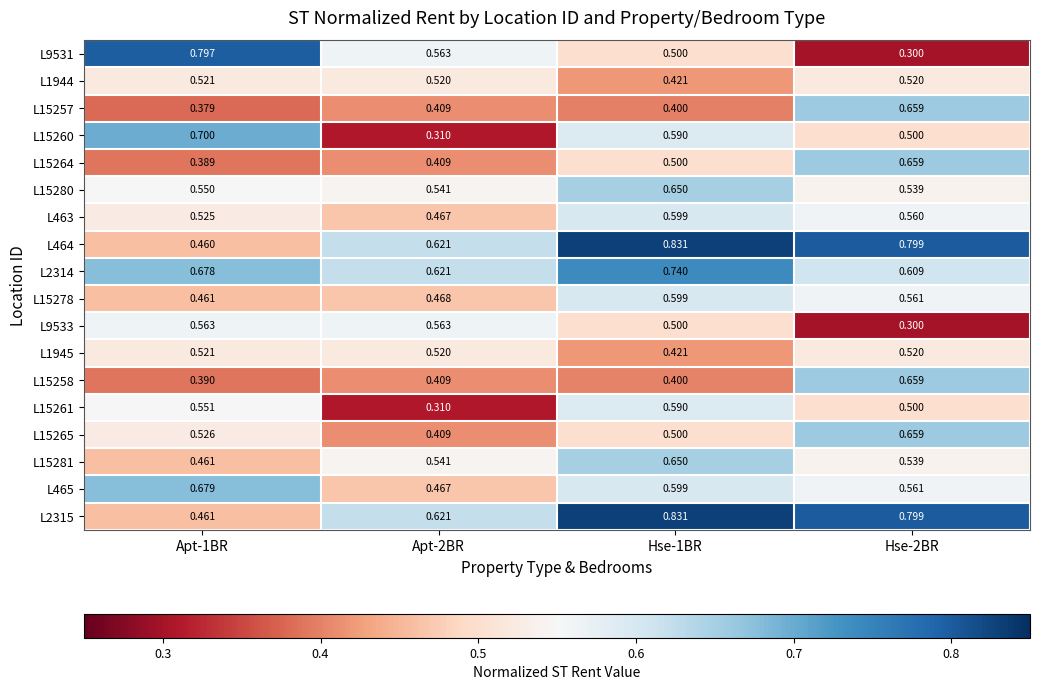

Count the number of categories in the chart.

4